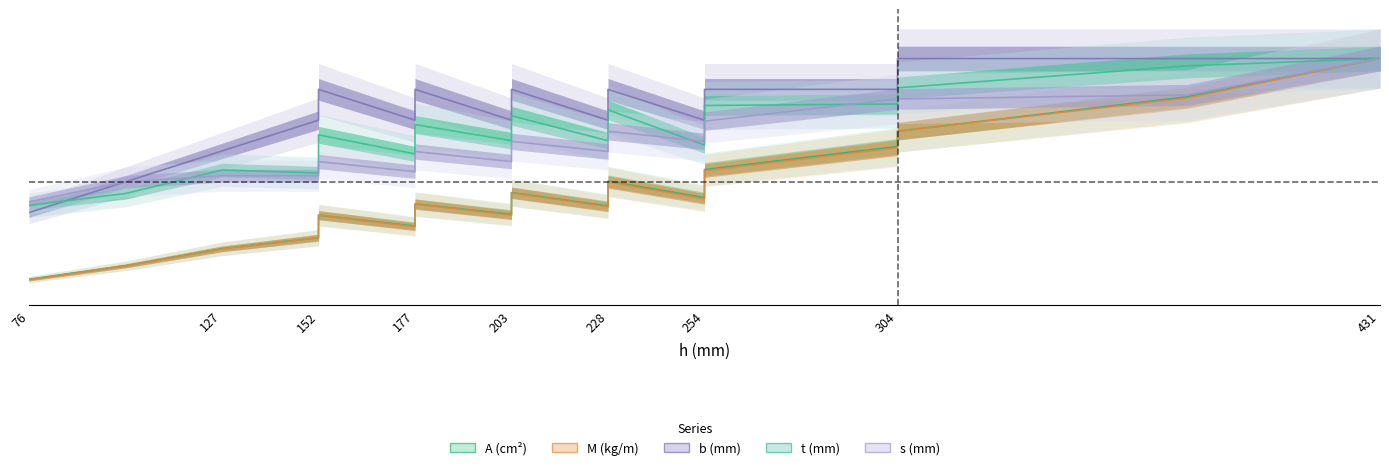

Which series has the largest total across all categories?

b